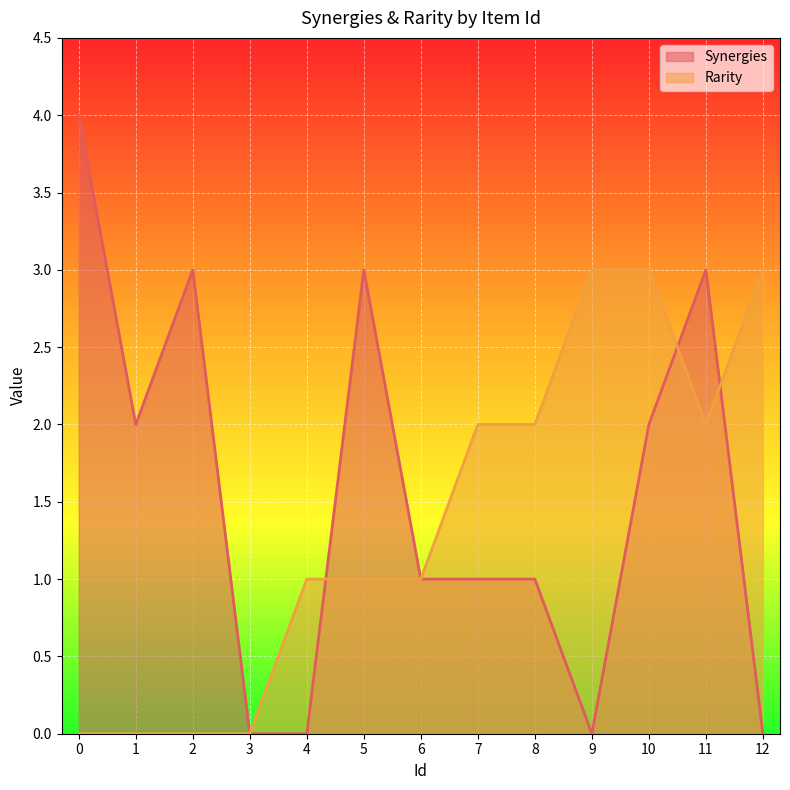

Reading right to left, extract all data points from this chart.

Synergies: 12=0	11=3	10=2	9=0	8=1	7=1	6=1	5=3	4=0	3=0	2=3	1=2	0=4
Rarity: 12=3	11=2	10=3	9=3	8=2	7=2	6=1	5=1	4=1	3=0	2=0	1=0	0=0